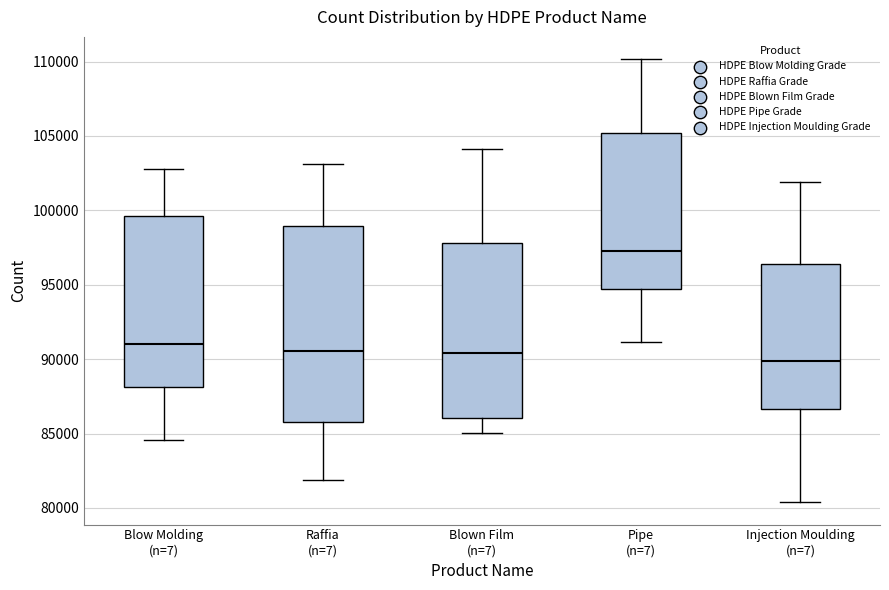

Where does the lower whisker of the box for Raffia (n=7) end on the y-axis? The values are not printed on the chart, so give them approximately, as read against the axis.

82000